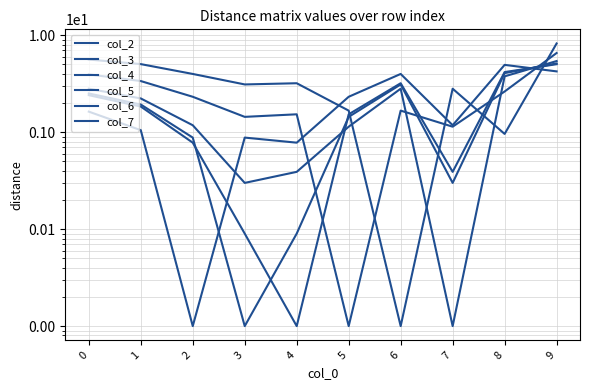

List the labels in order of col_2 value, largest first.

8, 9, 6, 5, 0, 7, 1, 3, 4, 2